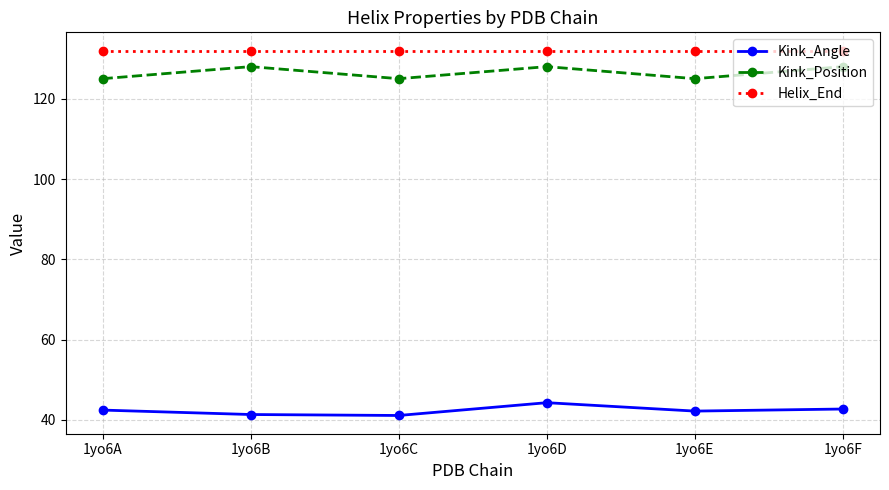

What is the maximum value shown in the chart?

132.0